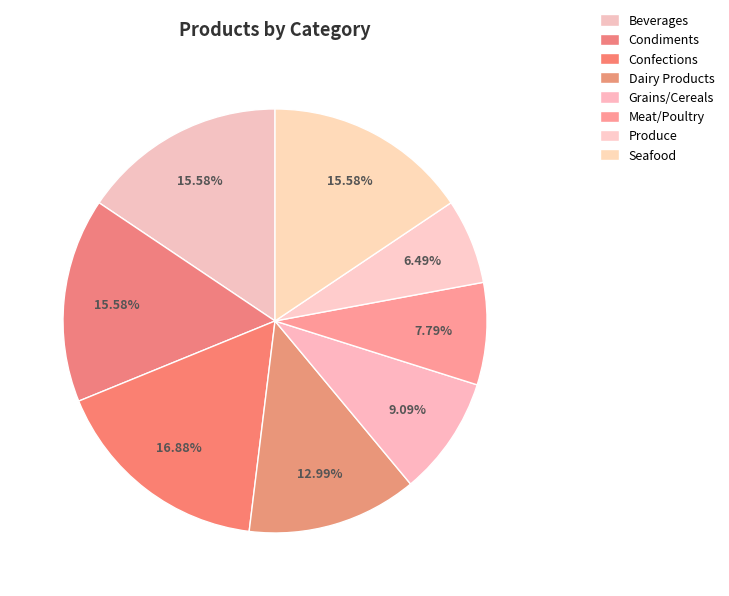

To the nearest percent, what is the combined percentage of Grains/Cereals and Dairy Products?

22%